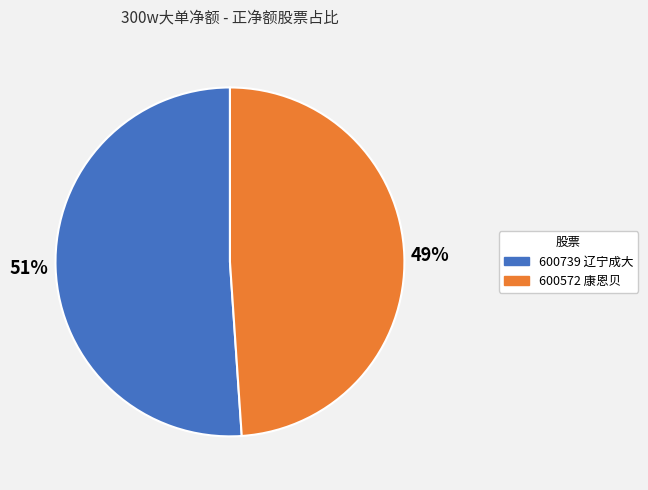

How many segments does this pie chart have?

2